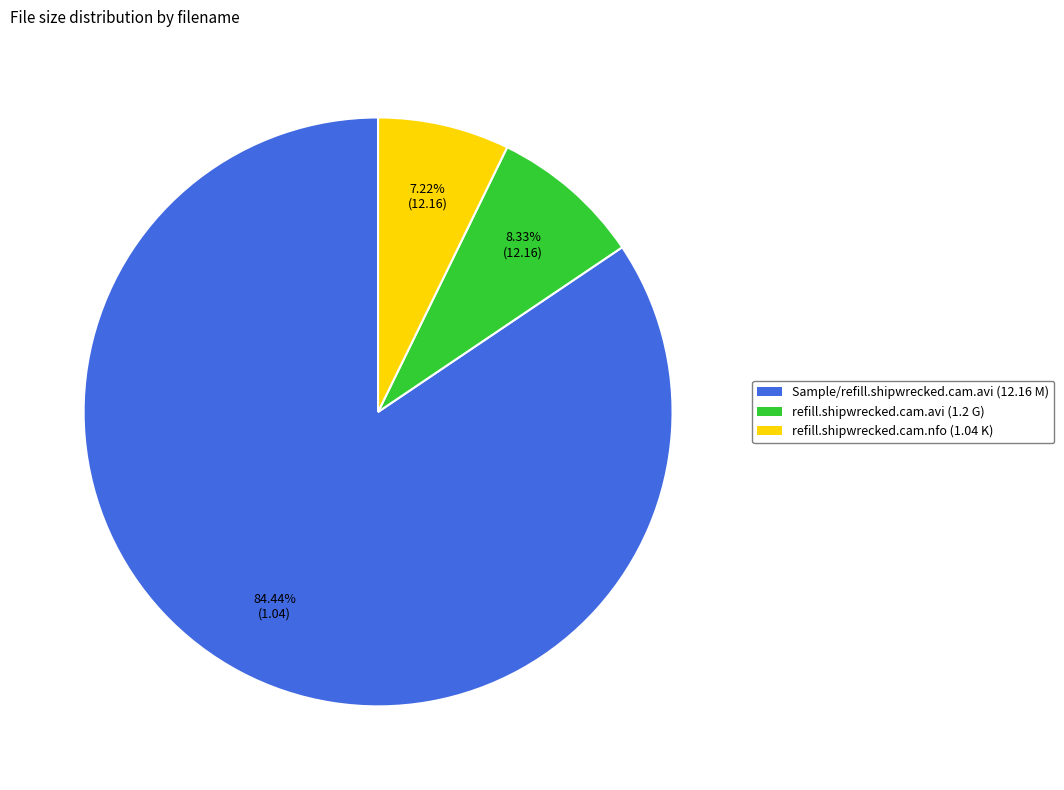

How much of the chart is everything except refill.shipwrecked.cam.nfo?

92.8%